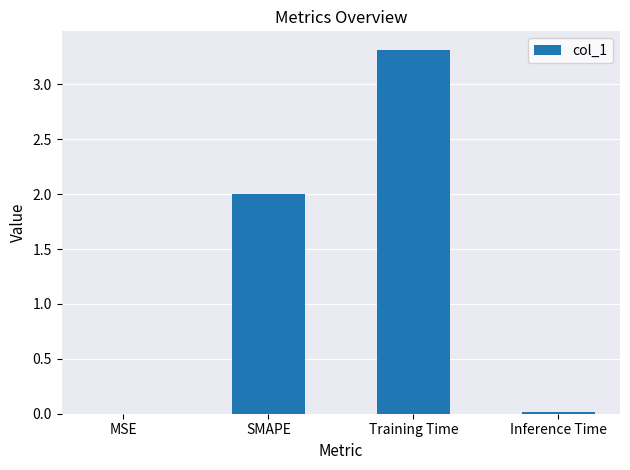

Read the value at Training Time.

3.3